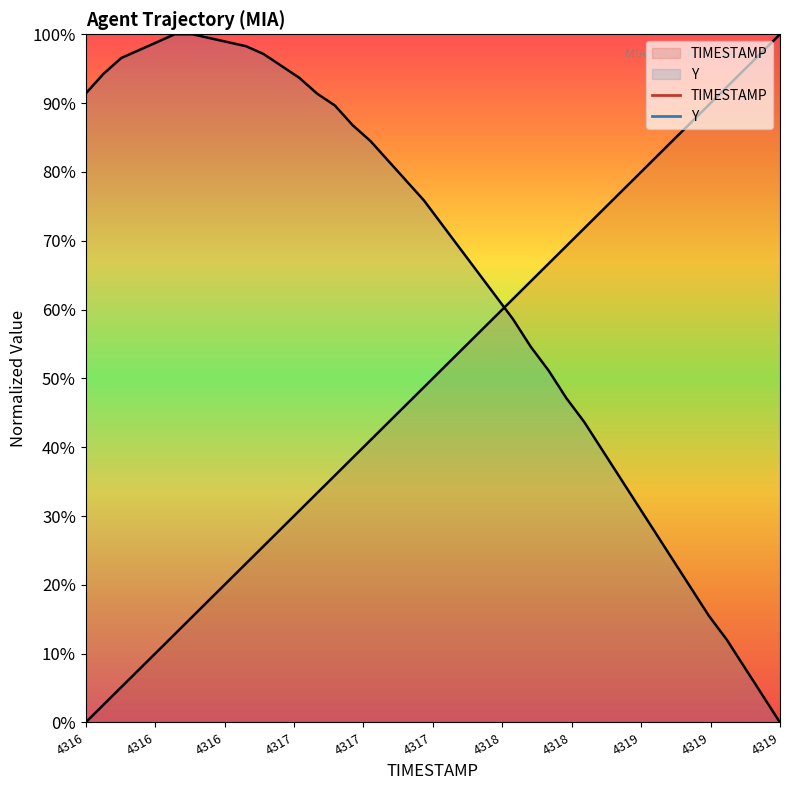

Reading left to right, transcribe all the data shown in this chart.

TIMESTAMP: 0.0	2.6	5.1	7.7	10.3	12.8	15.4	17.9	20.5	23.1	25.6	28.2	30.8	33.3	35.9	38.5	41.0	43.6	46.2	48.7	51.3	53.8	56.4	59.0	61.5	64.1	66.7	69.2	71.8	74.4	76.9	79.5	82.1	84.6	87.2	89.7	92.3	94.9	97.4	100.0
Y: 91.4	94.3	96.6	97.7	98.9	100.0	100.0	99.4	98.9	98.3	97.1	95.4	93.7	91.4	89.7	86.8	84.5	81.6	78.7	75.9	72.4	69.0	65.5	62.1	58.6	54.6	51.1	47.1	43.7	39.7	35.6	31.6	27.6	23.6	19.5	15.5	12.1	8.0	4.0	0.0